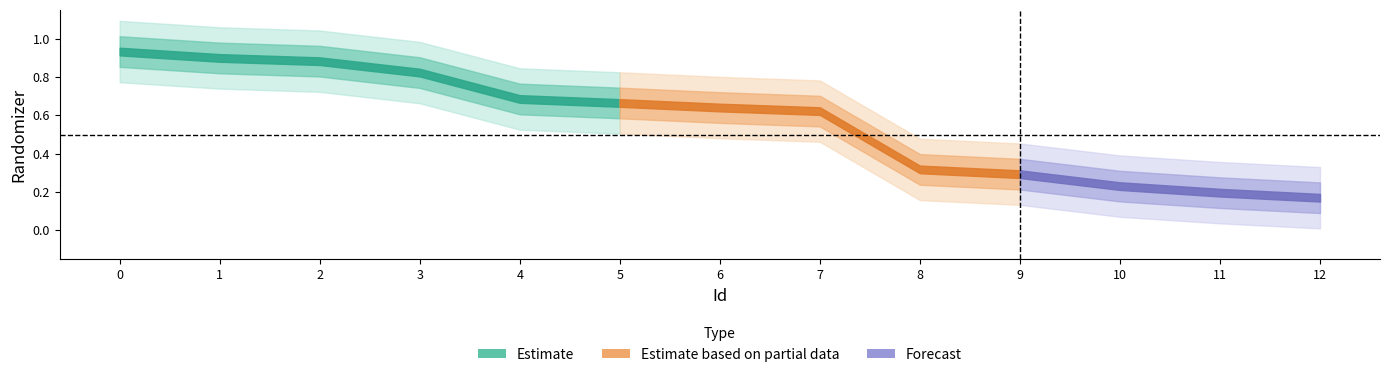

What position from the right is 10?

3